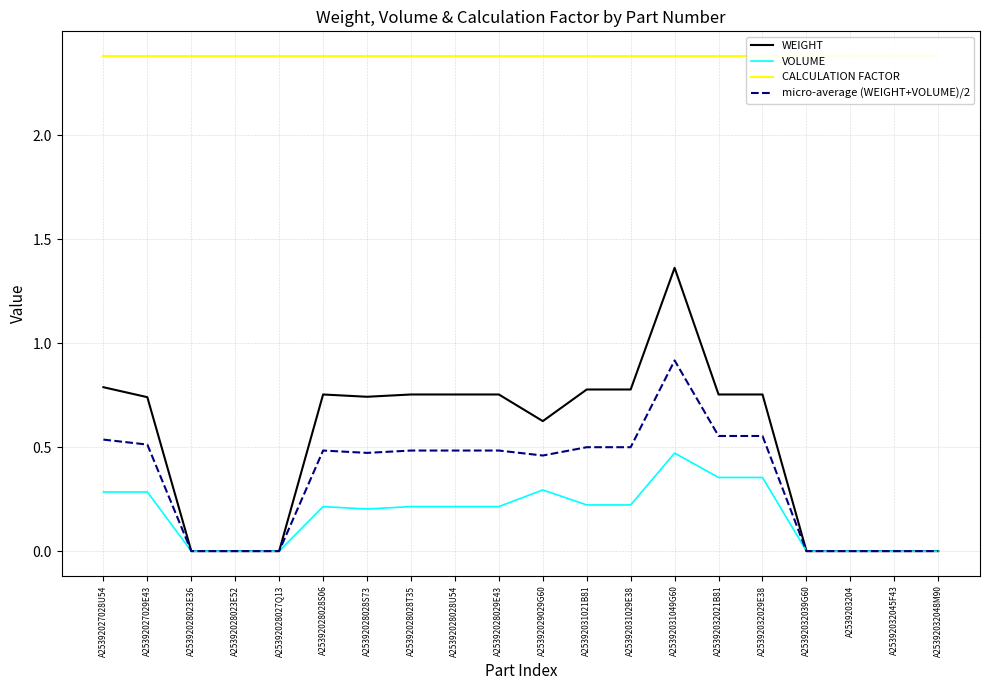

What is the difference between the highest and lowest values at A25392028029E43?

2.2